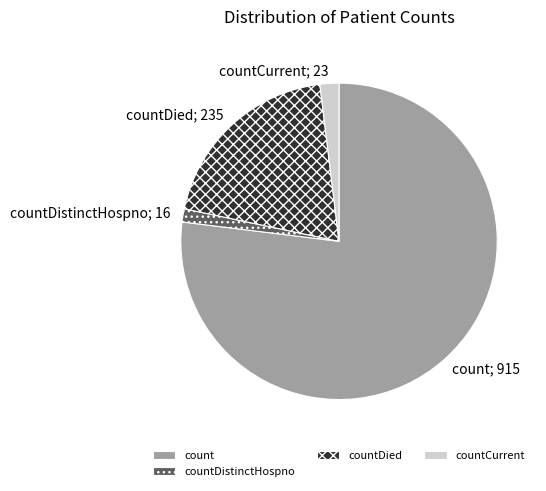

The countDied slice represents 20% of the pie. True or false?

True